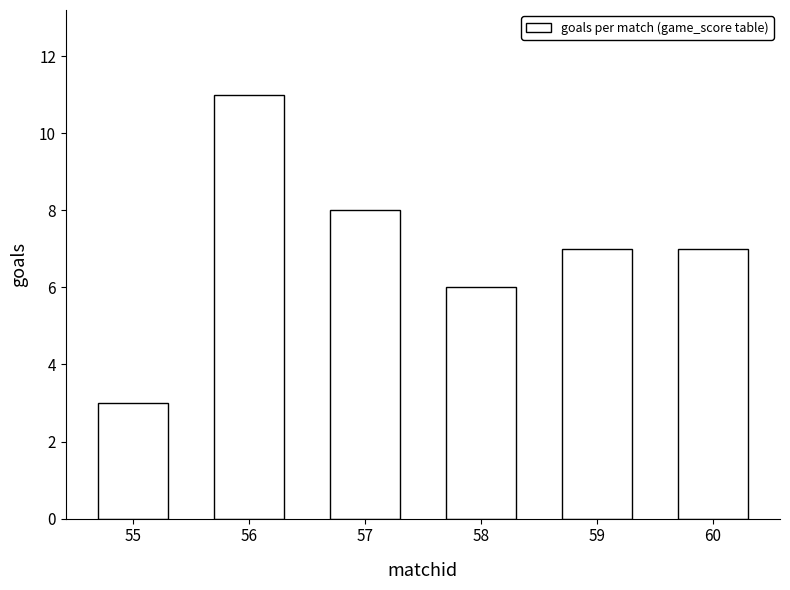

Reading left to right, transcribe all the data shown in this chart.

55=3	56=11	57=8	58=6	59=7	60=7